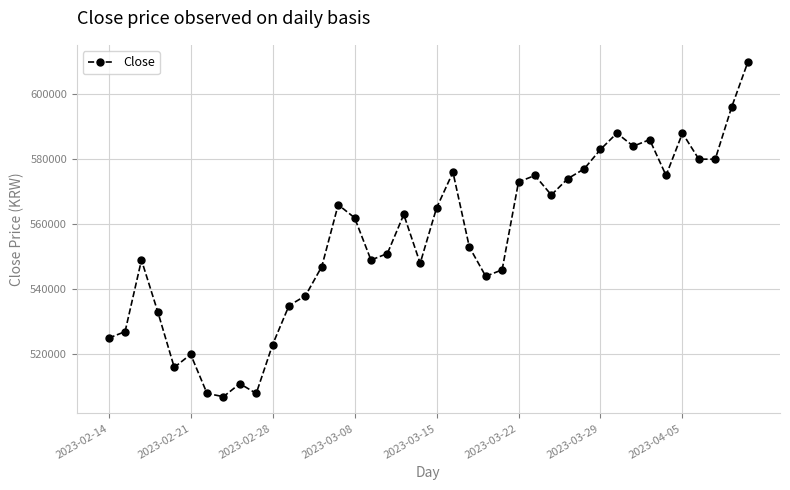

What is the greatest value displayed?

610000